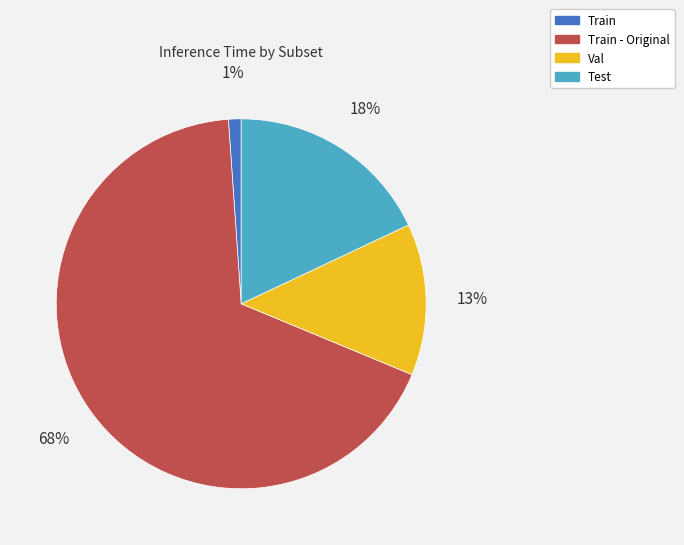

Is there a majority slice in this chart?

Yes